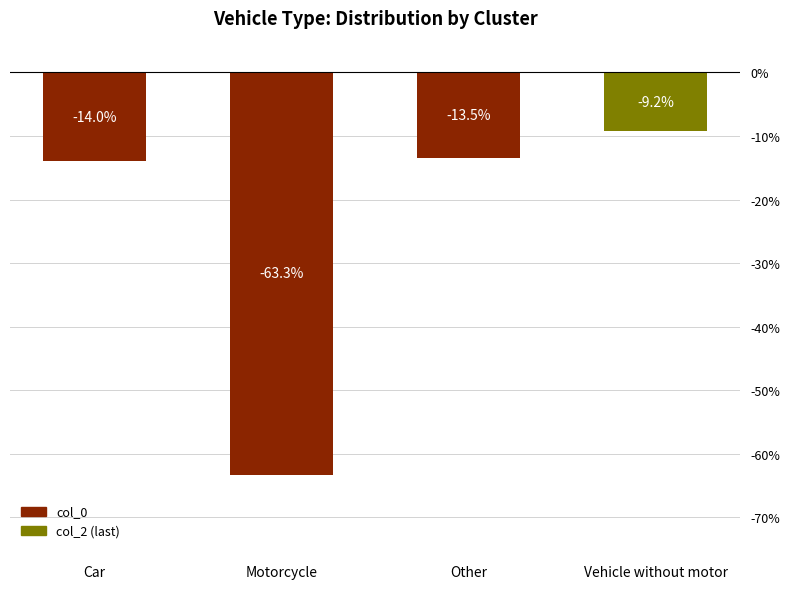

Is it true that the value at Vehicle without motor is -6.3?

False